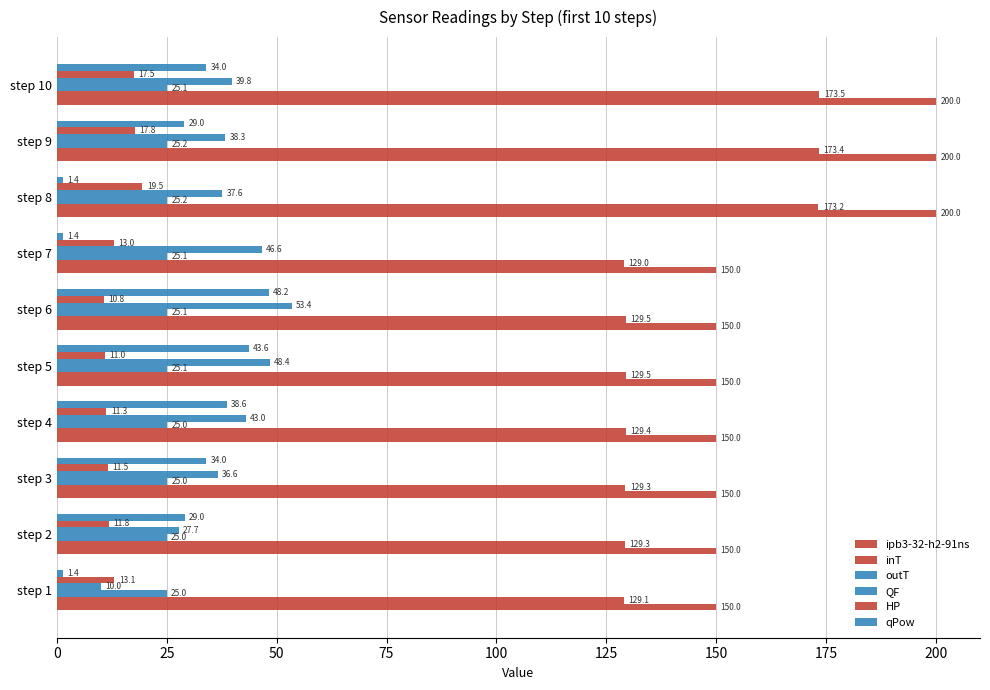

How many distinct data groups are displayed?

6